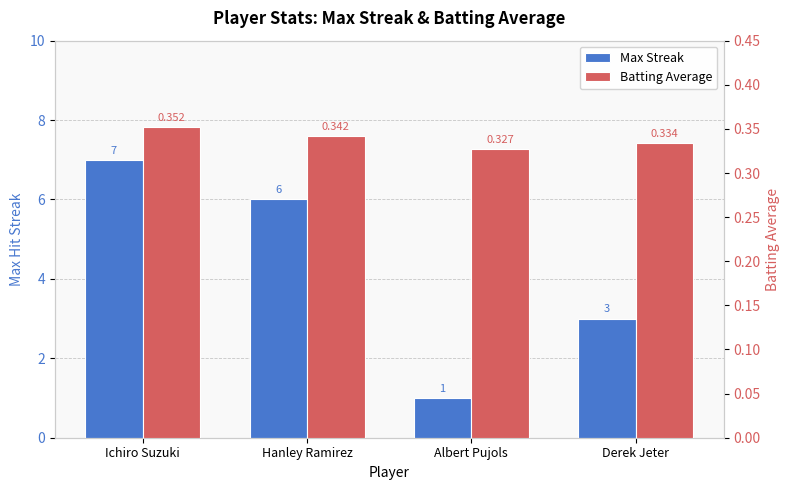

Reading right to left, transcribe all the data shown in this chart.

Max Streak: 3.0	1.0	6.0	7.0
Batting Average: 0.3	0.3	0.3	0.4